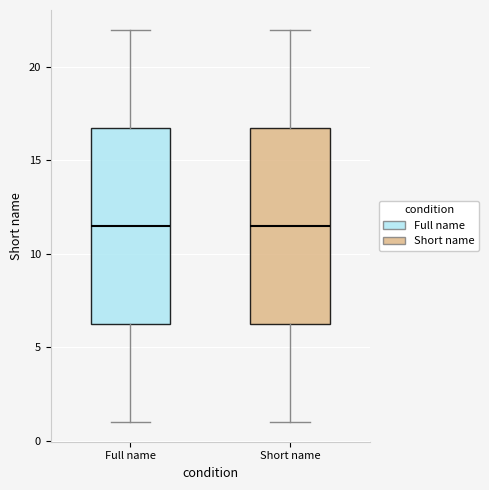

Where is the lower edge of the box for Full name on the y-axis? The values are not printed on the chart, so give them approximately, as read against the axis.

6.5